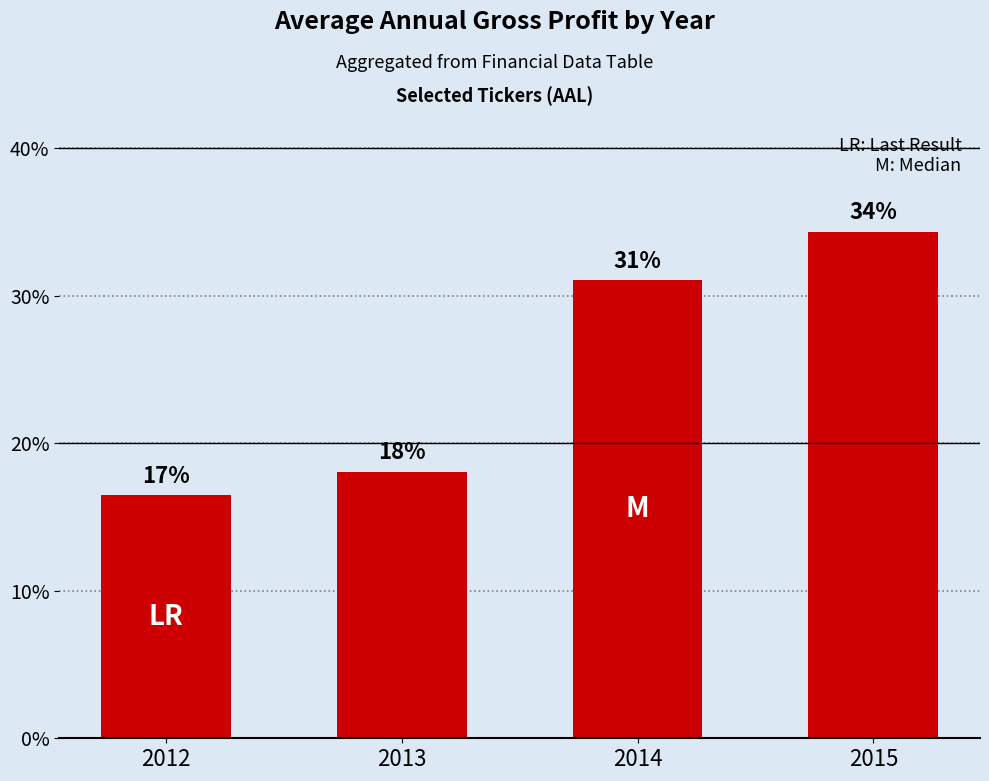

Count the number of values greater than 31.

2